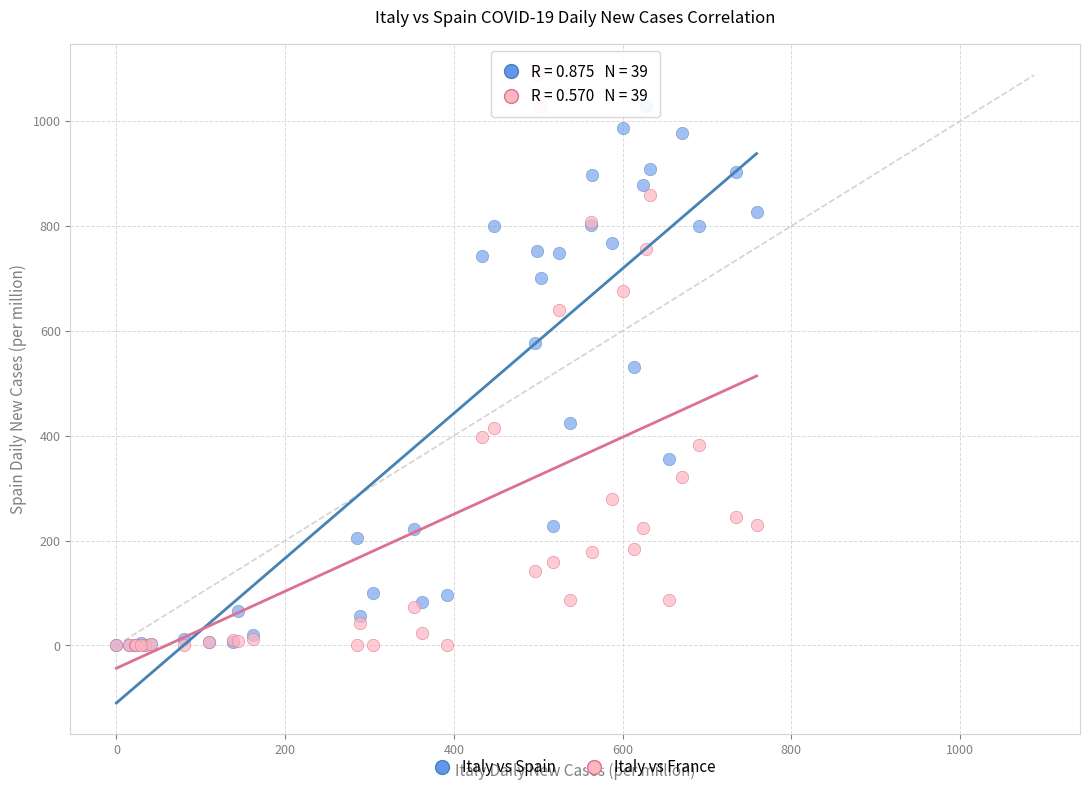

In the Italy vs Spain series, what Y value is closest to 514?

531.7